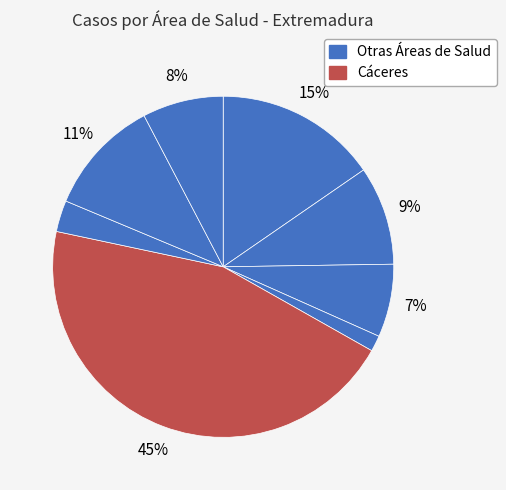

Count the number of slices in the pie.

8